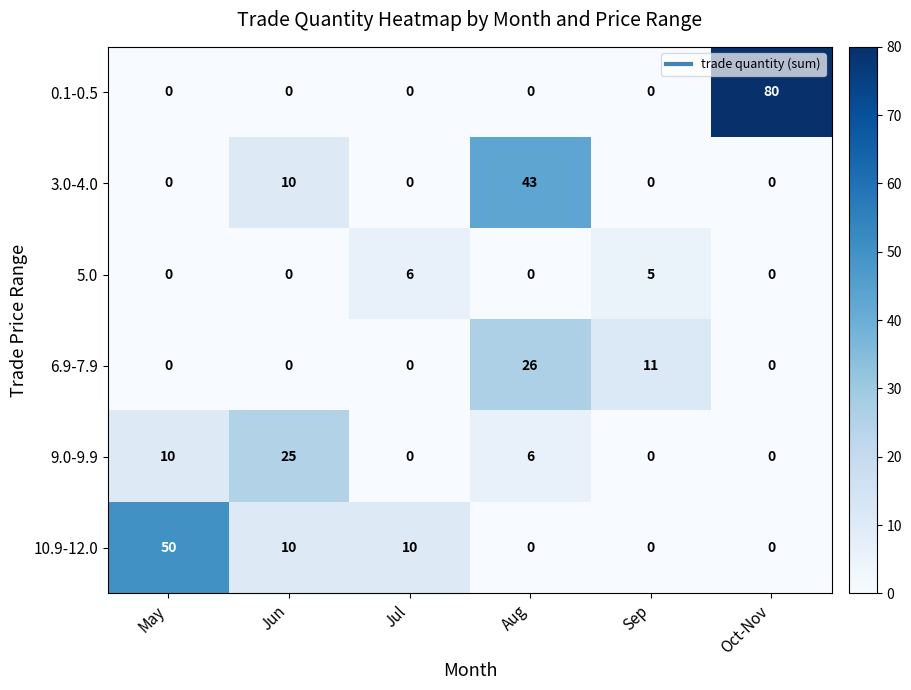

What is the spread (max minus min) of values at Oct-Nov?

80